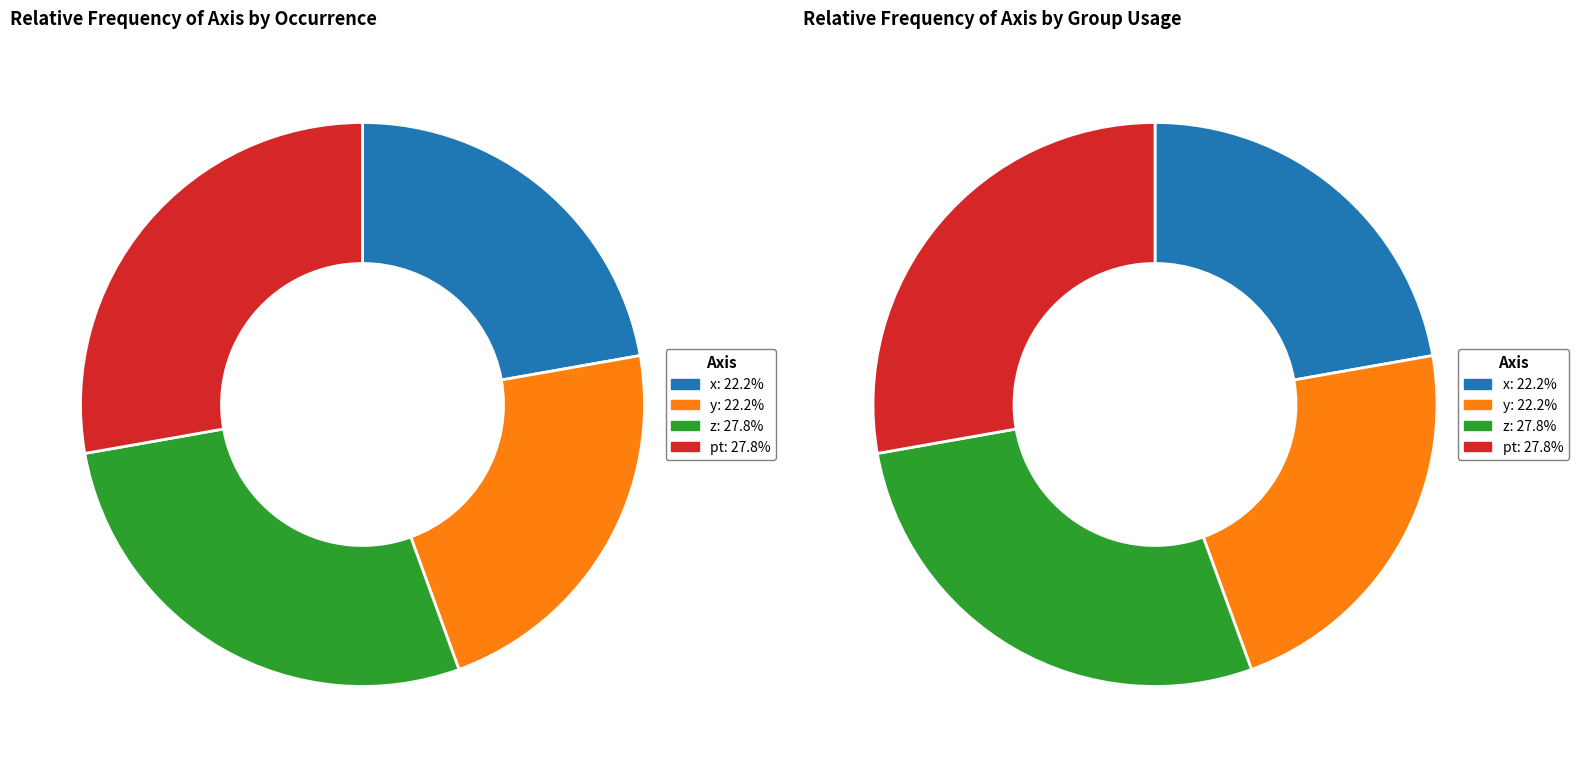

How many slices are in this pie chart?

4